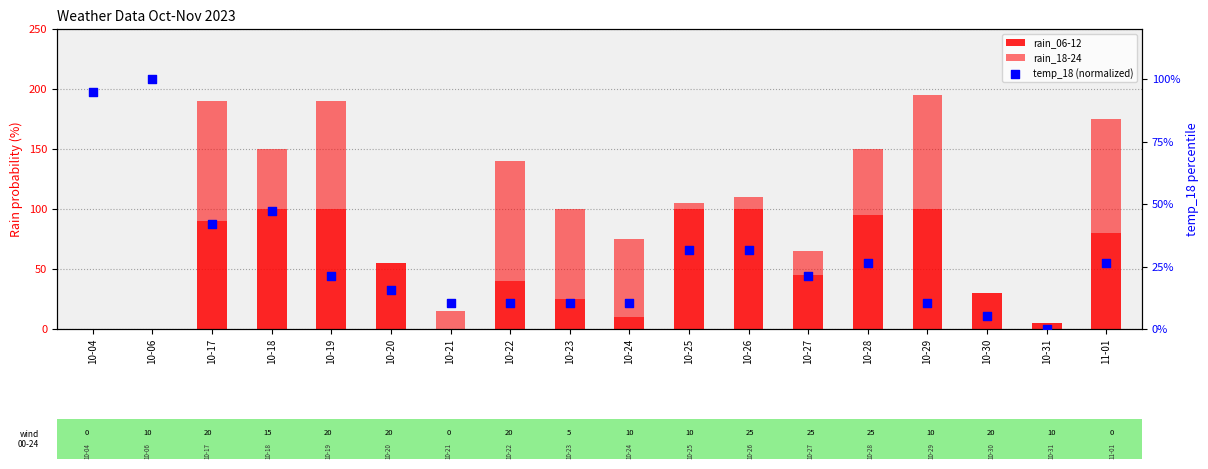

Which series has the largest Y range (max minus min)?

rain_06-12